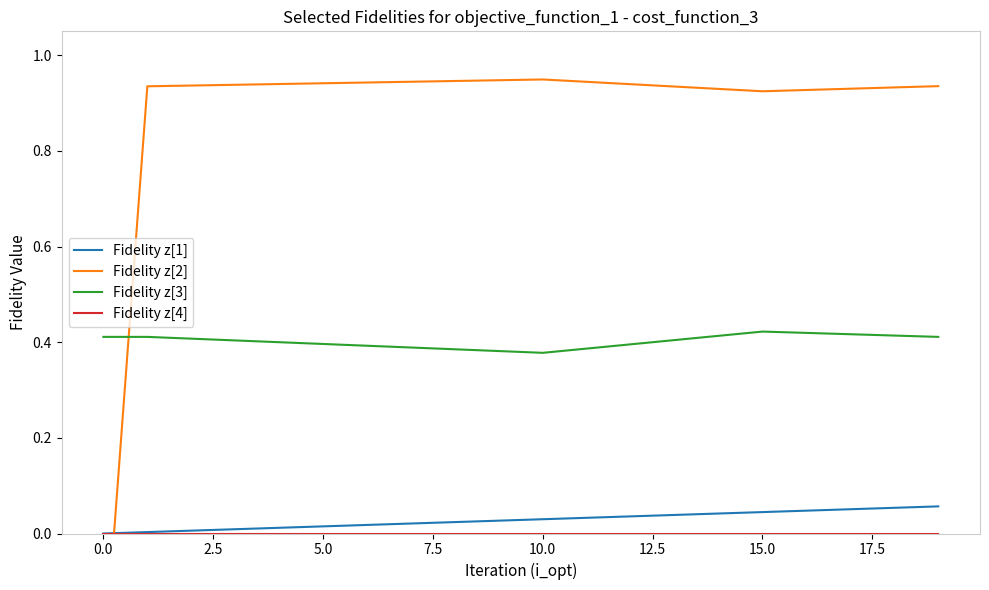

True or false: Fidelity z[3] and Fidelity z[1] cross at least once.

False